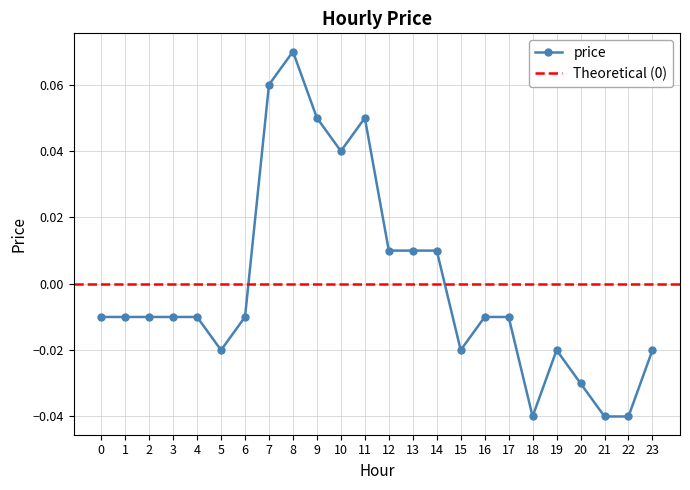

Between 7 and 3, which is larger?

7